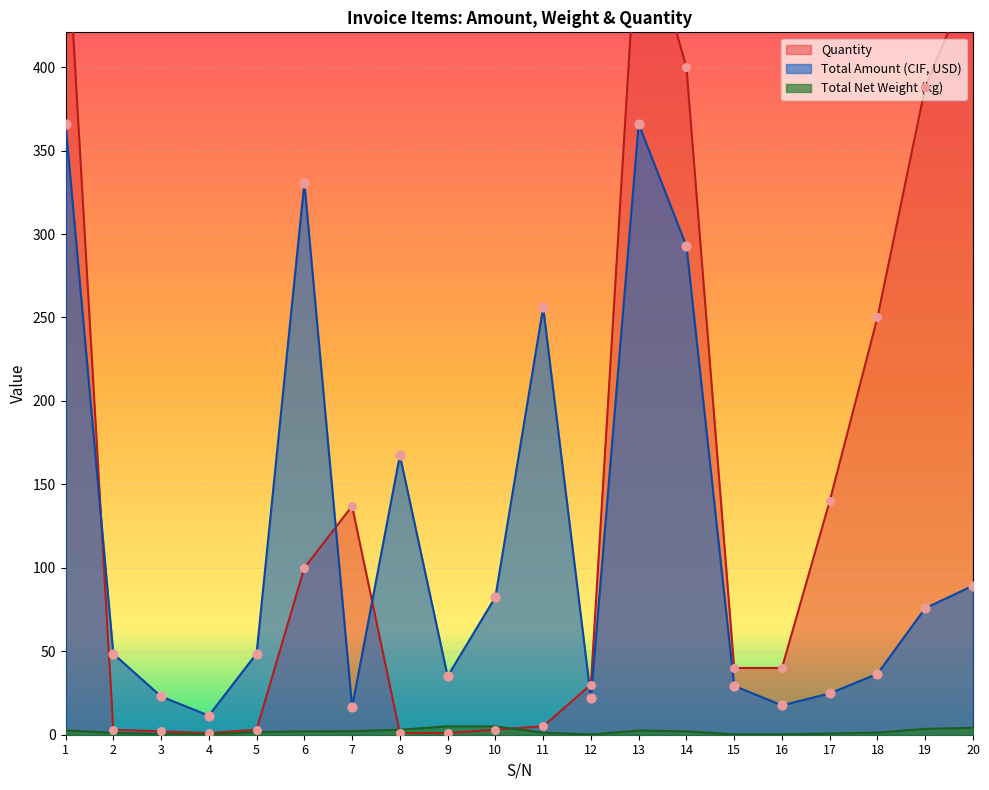

What are all the series names shown in the legend?

Total Amount (CIF, USD), Total Net Weight (kg), Quantity